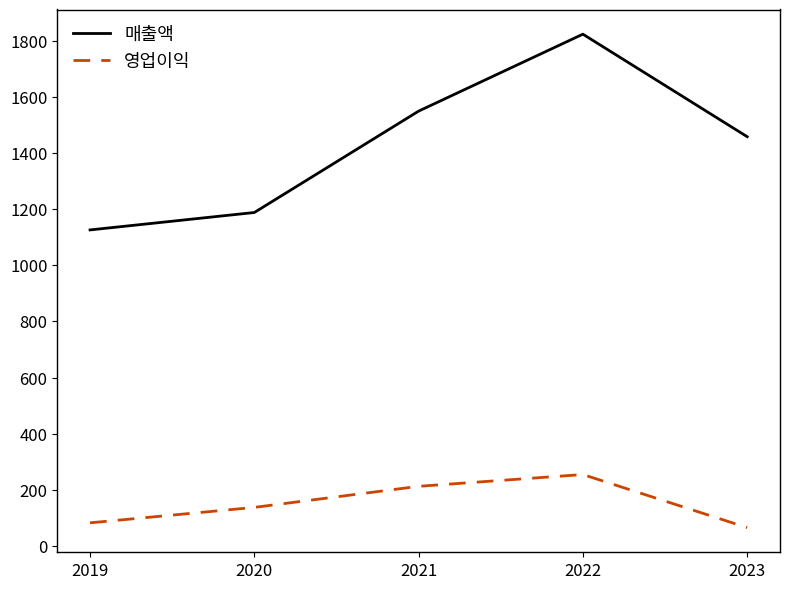

Reading right to left, extract all data points from this chart.

매출액: 2023=1458	2022=1823	2021=1549	2020=1188	2019=1126
영업이익: 2023=66	2022=255	2021=213	2020=138	2019=83